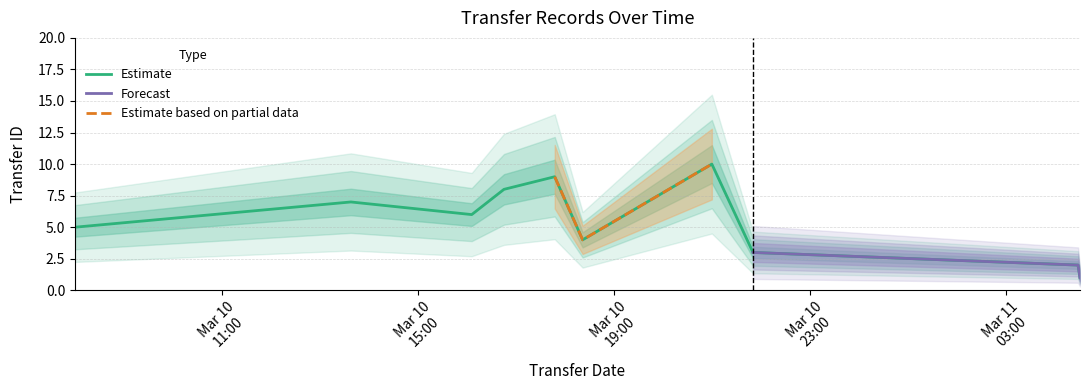

True or false: the data has more than 1 interior local peaks.

True